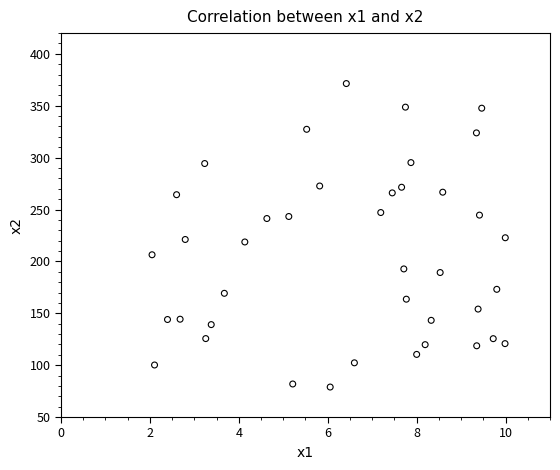

What is the range of Y values (max minus min)?

292.5